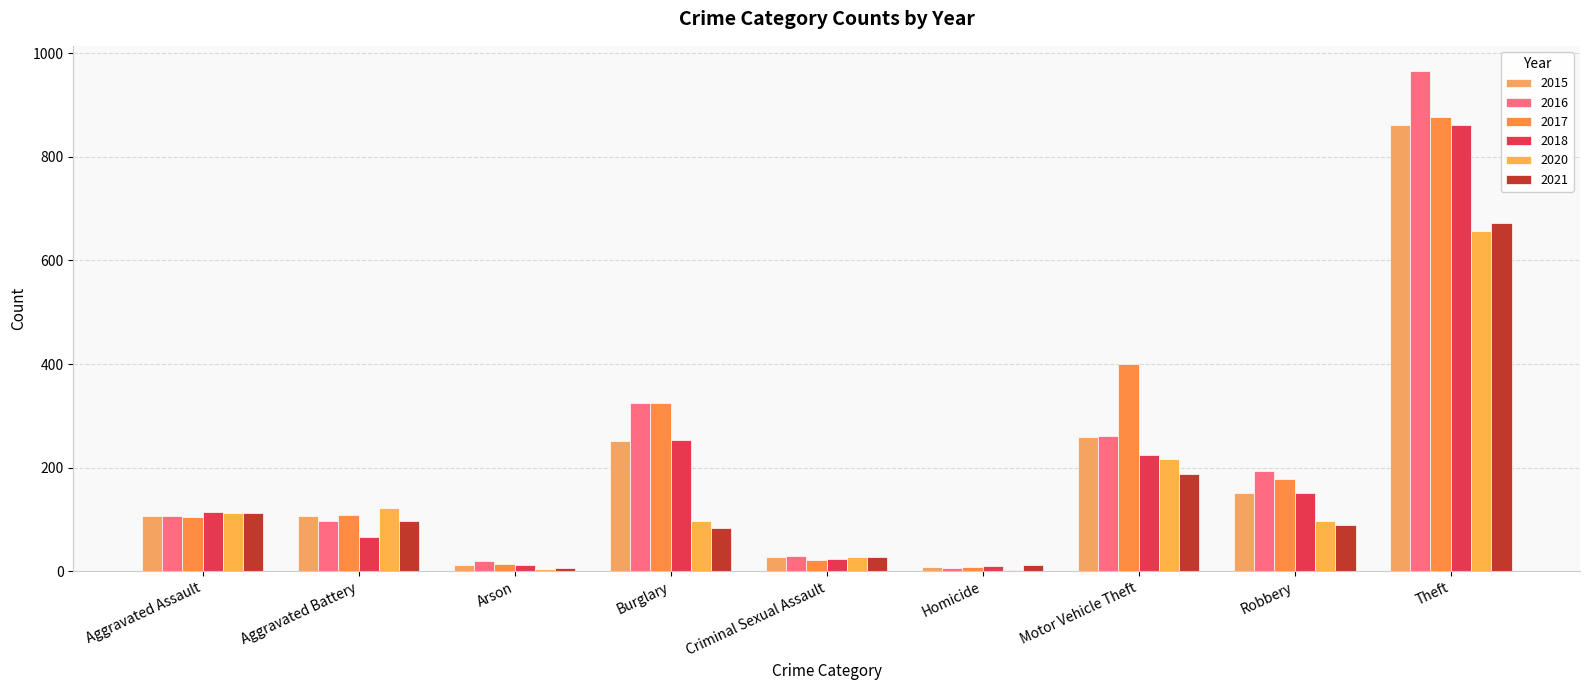

The 2021 series shows 672 at Theft. True or false?

True